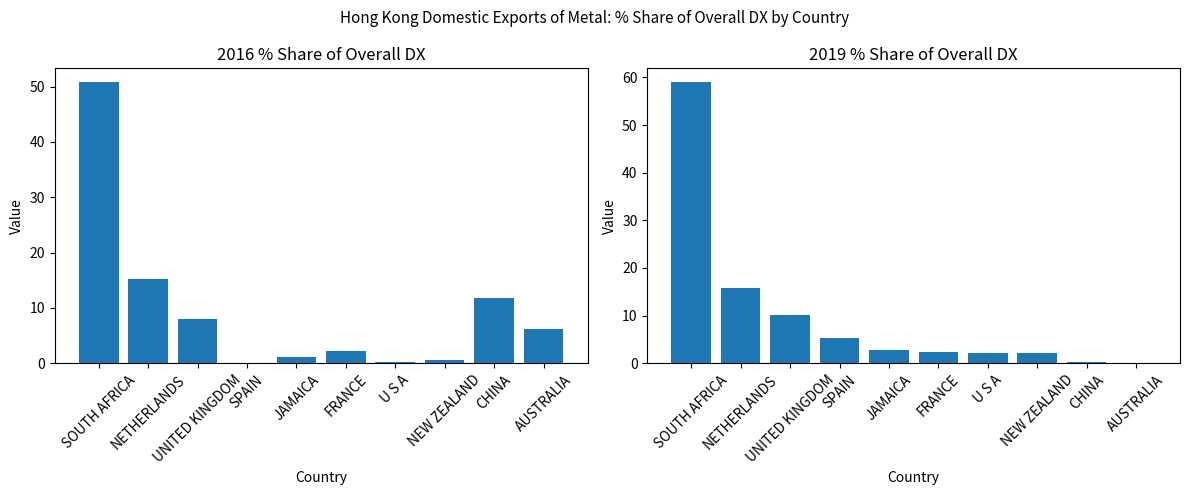

What is the spread (max minus min) of values at FRANCE?

0.2